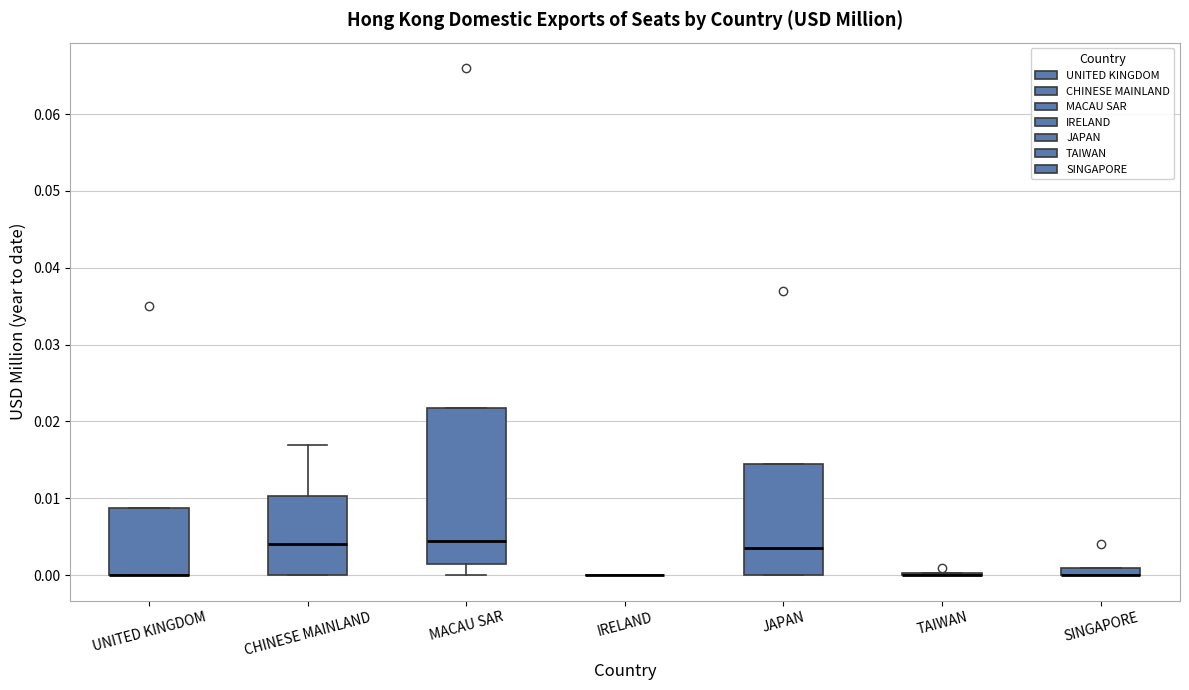

Where does the median line of the box for JAPAN sit on the y-axis? The values are not printed on the chart, so give them approximately, as read against the axis.

0.004